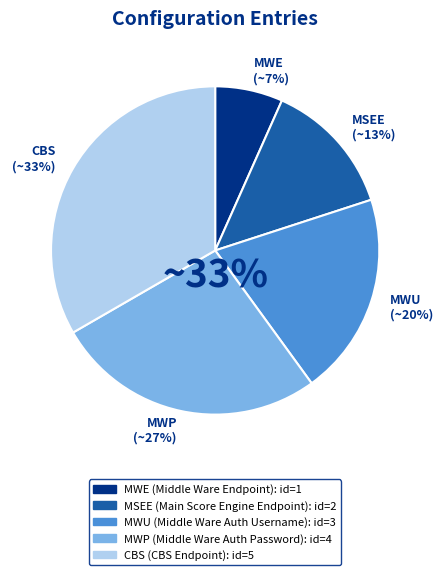

To the nearest percent, what percentage of the pie is Middle Ware Auth Username?

20%